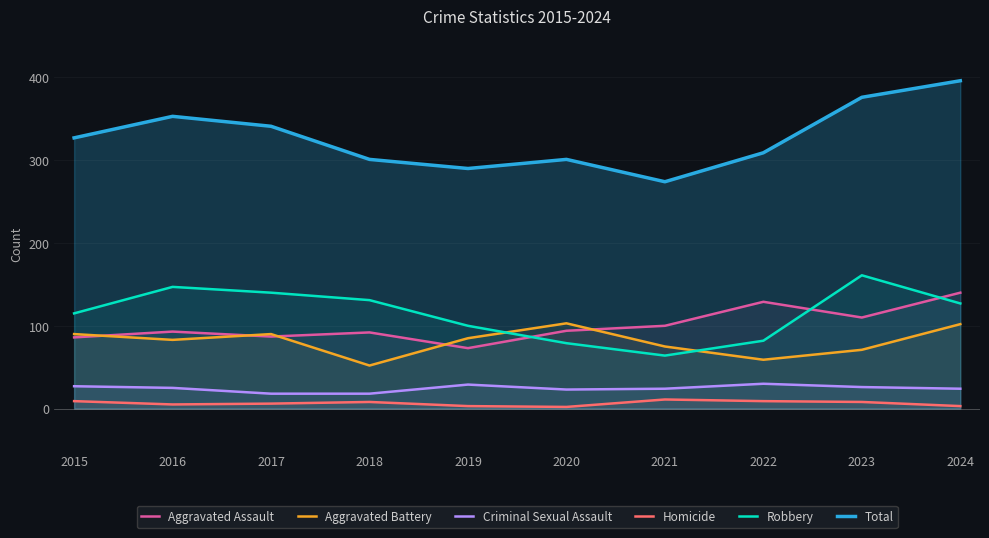

At which category does Total reach its first local valley?

2019